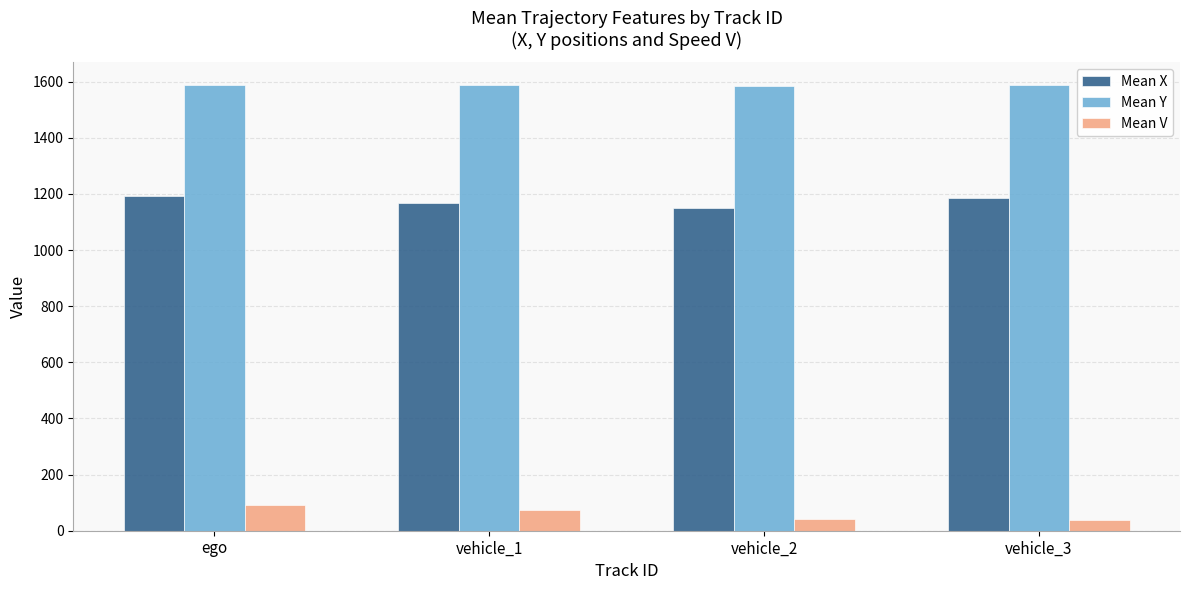

What is the lowest value of the Mean X series?

1148.9